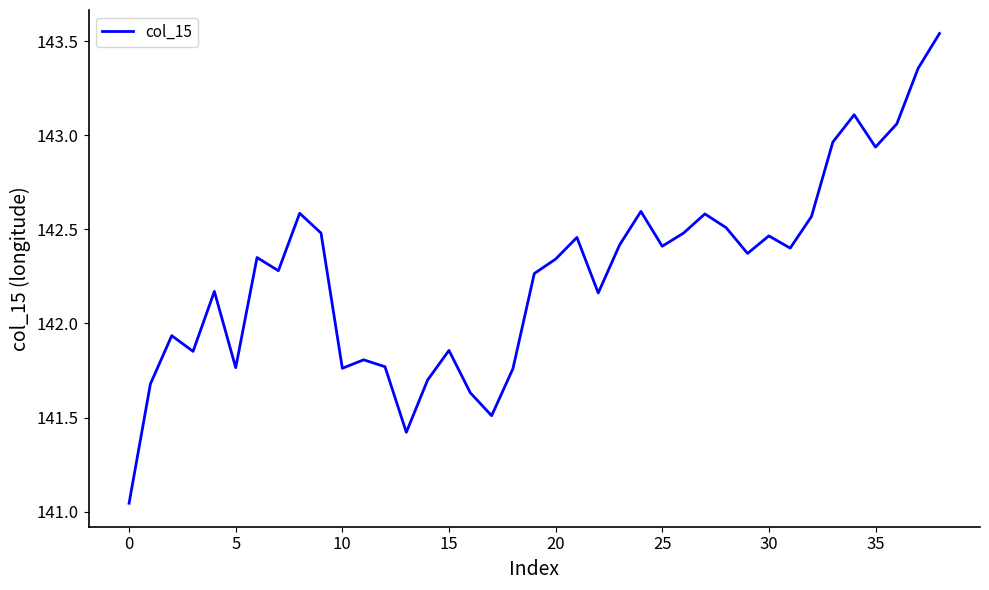

What is the average value?

142.3